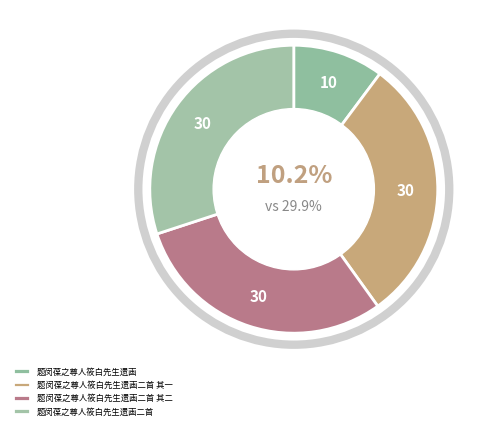

How many slices are in this pie chart?

4